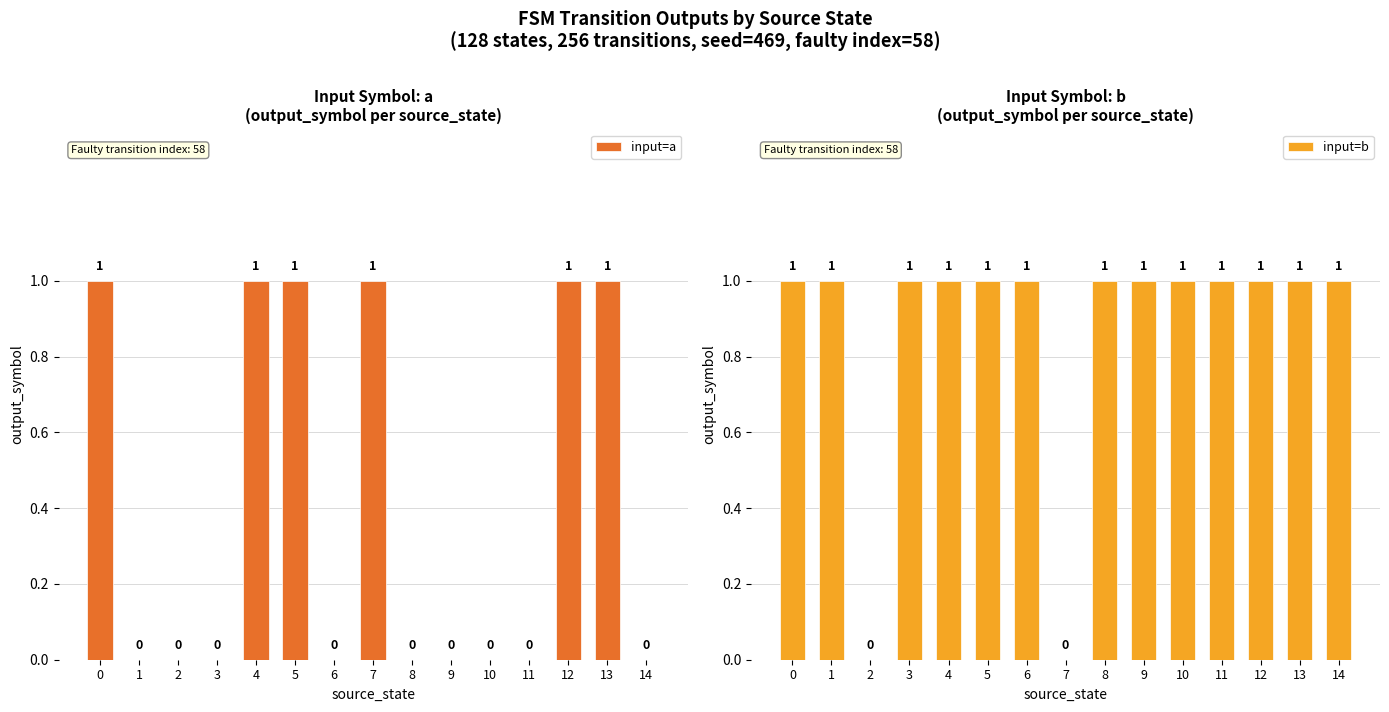

Count the number of data series in this chart.

2